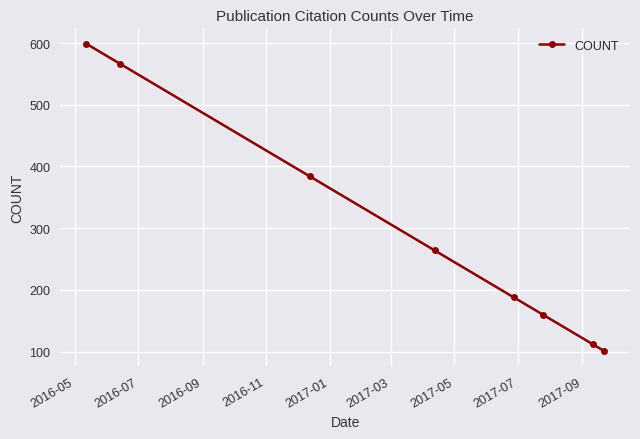

What is the value of the 8th point from the left?

101